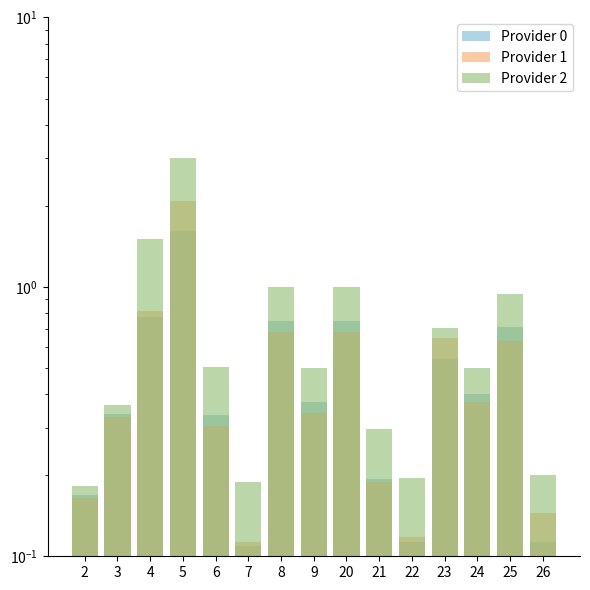

What is the total value across all series at 2?

0.5